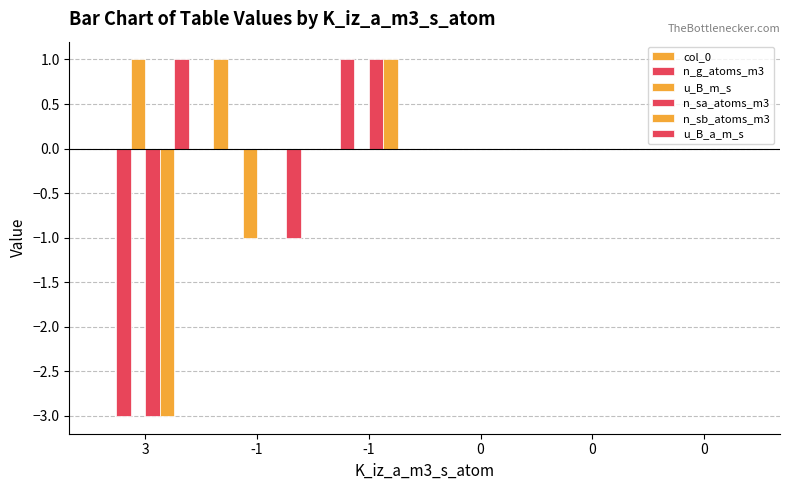

At which category does the chart reach its peak across all series?

-1